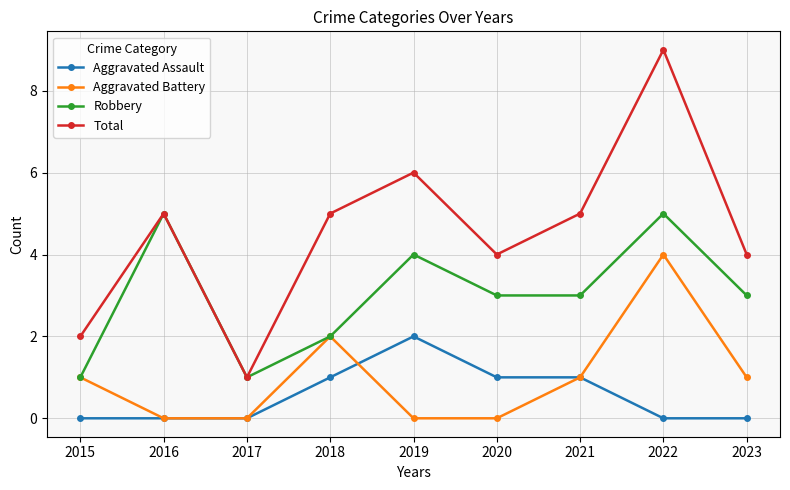

Which category has the highest value across all series?

2022